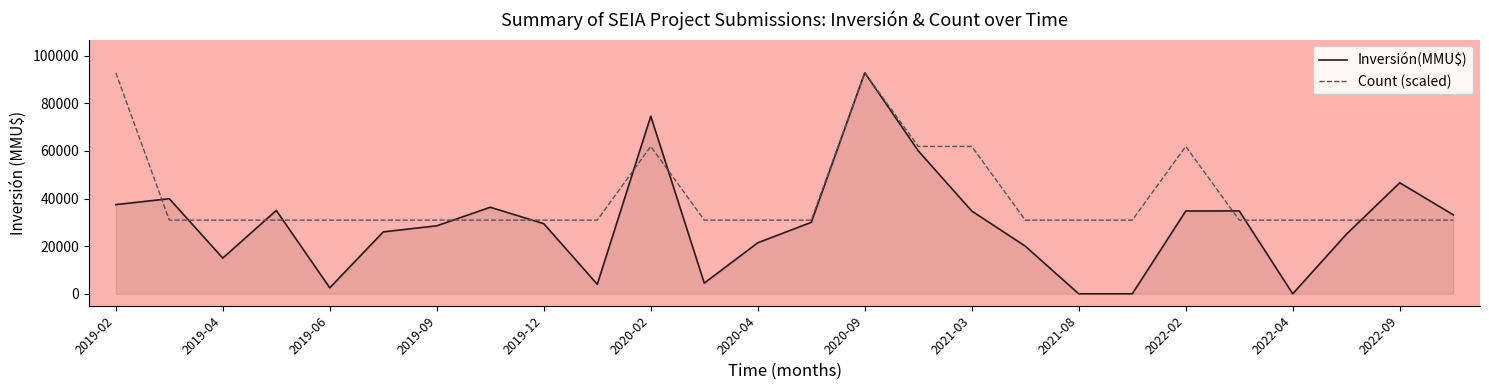

Which series has the widest spread of values?

Inversión(MMU$)